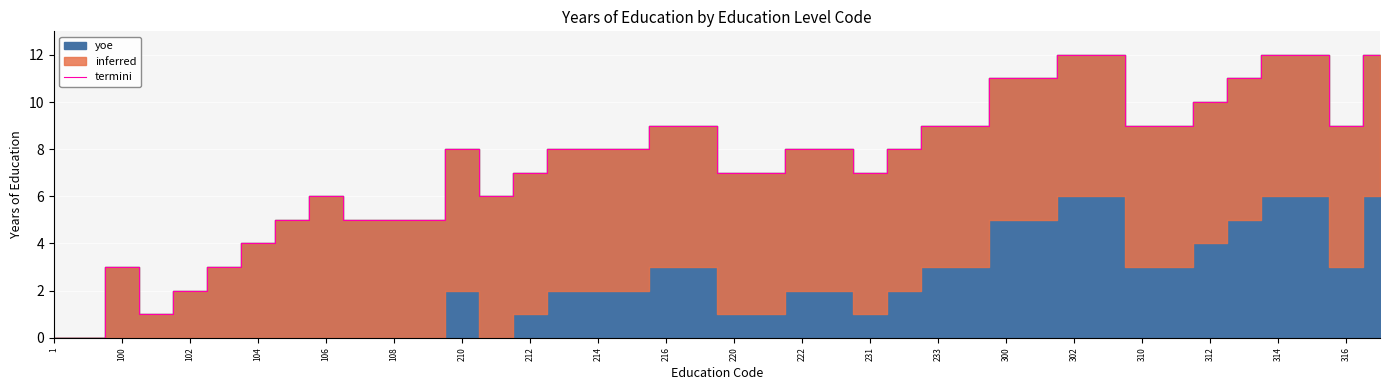

What is the difference between the second highest and minimum values?

12